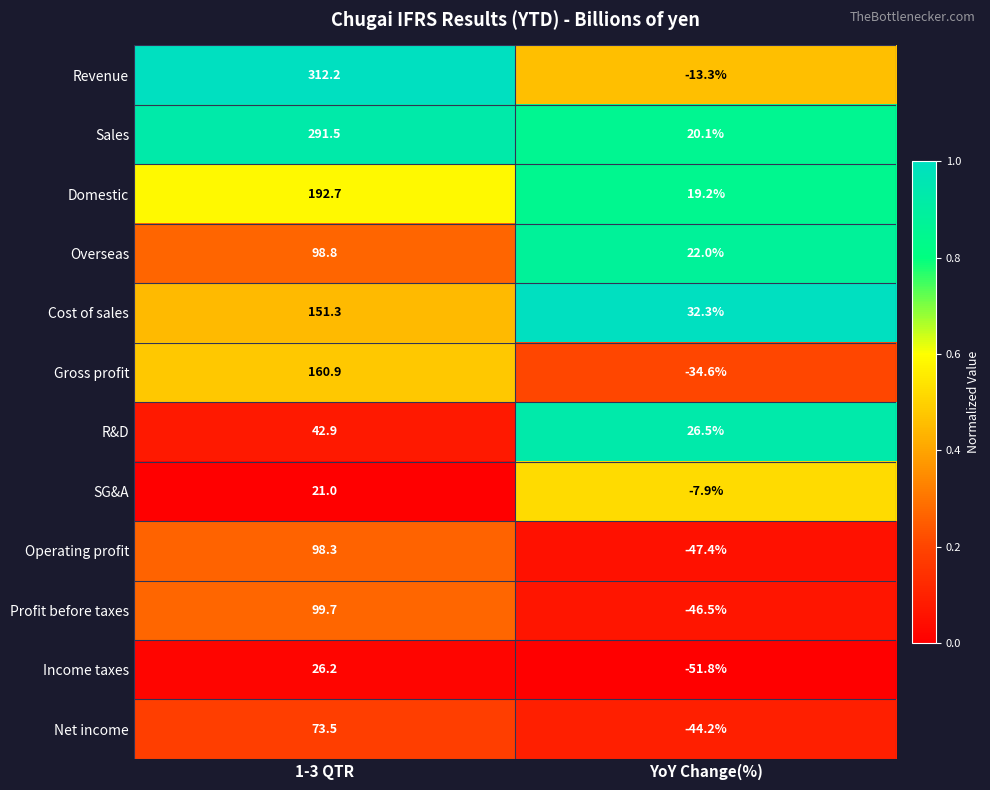

What is the difference between the Net income values at 1-3 QTR and YoY Change(%)?

117.7